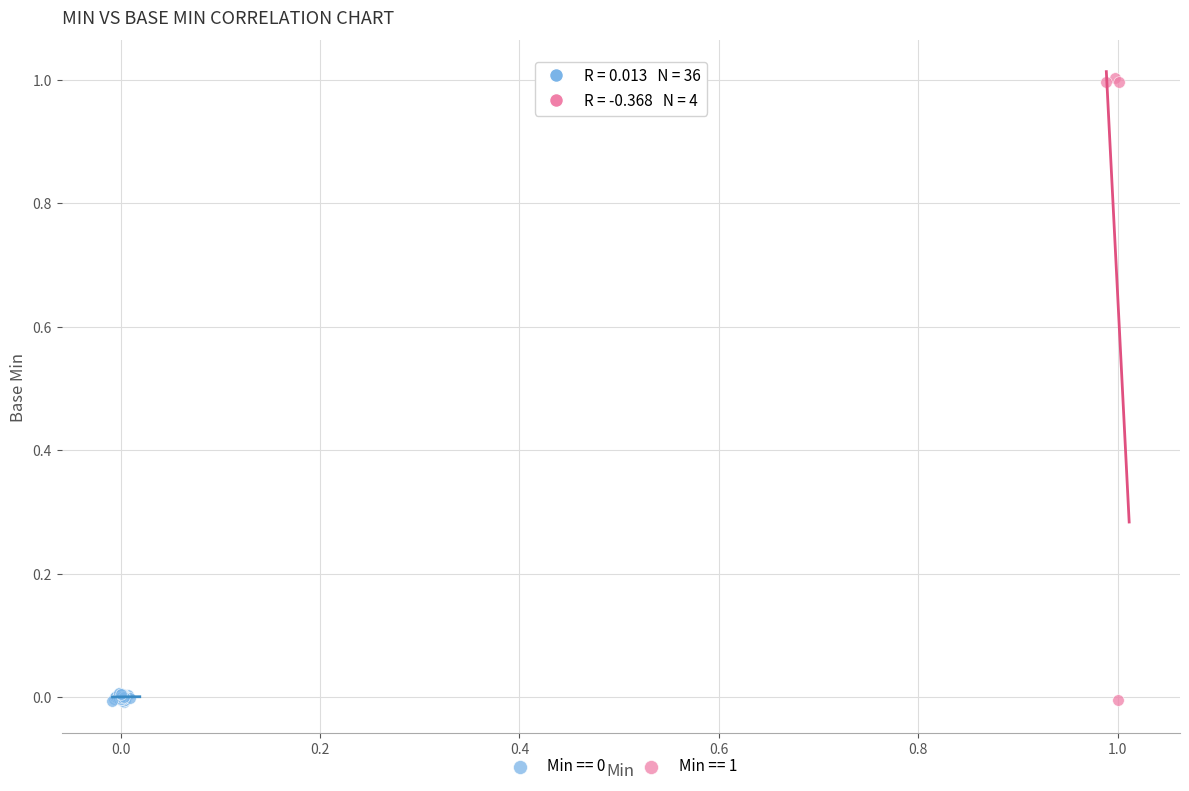

Which series reaches the maximum Y coordinate?

Min == 1